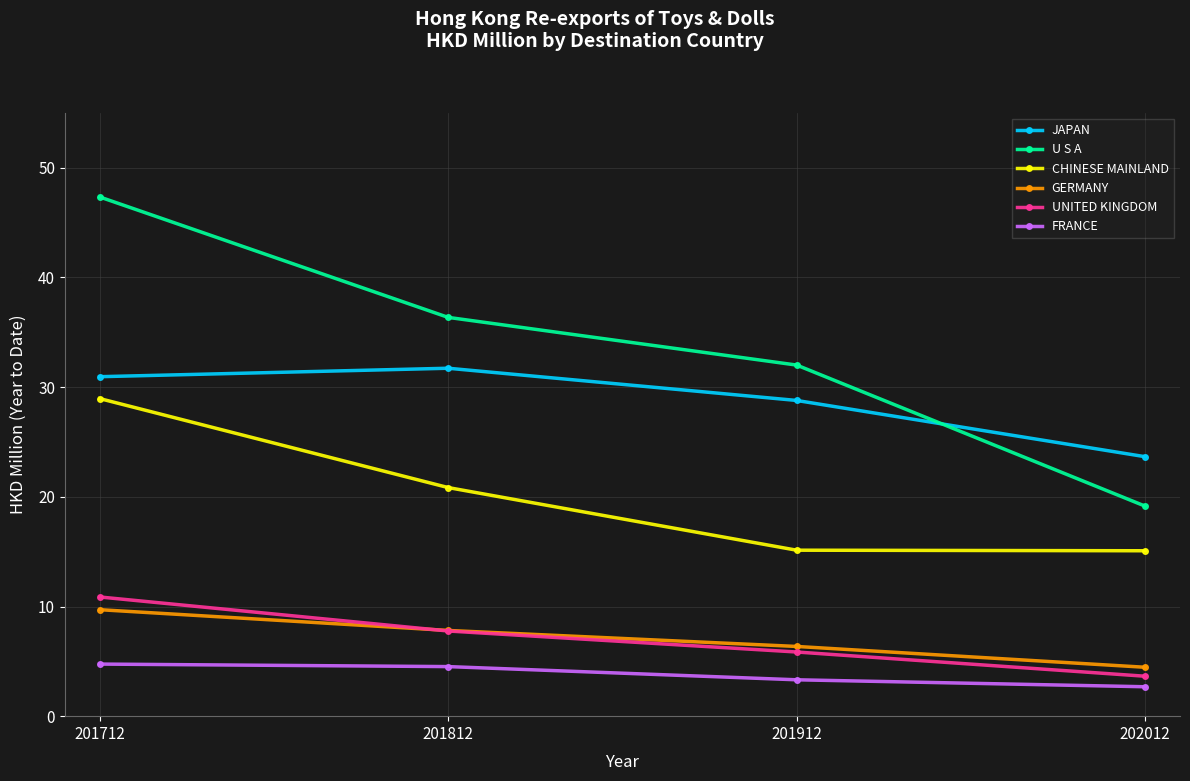

At how many categories does at least one series exceed 3?

4